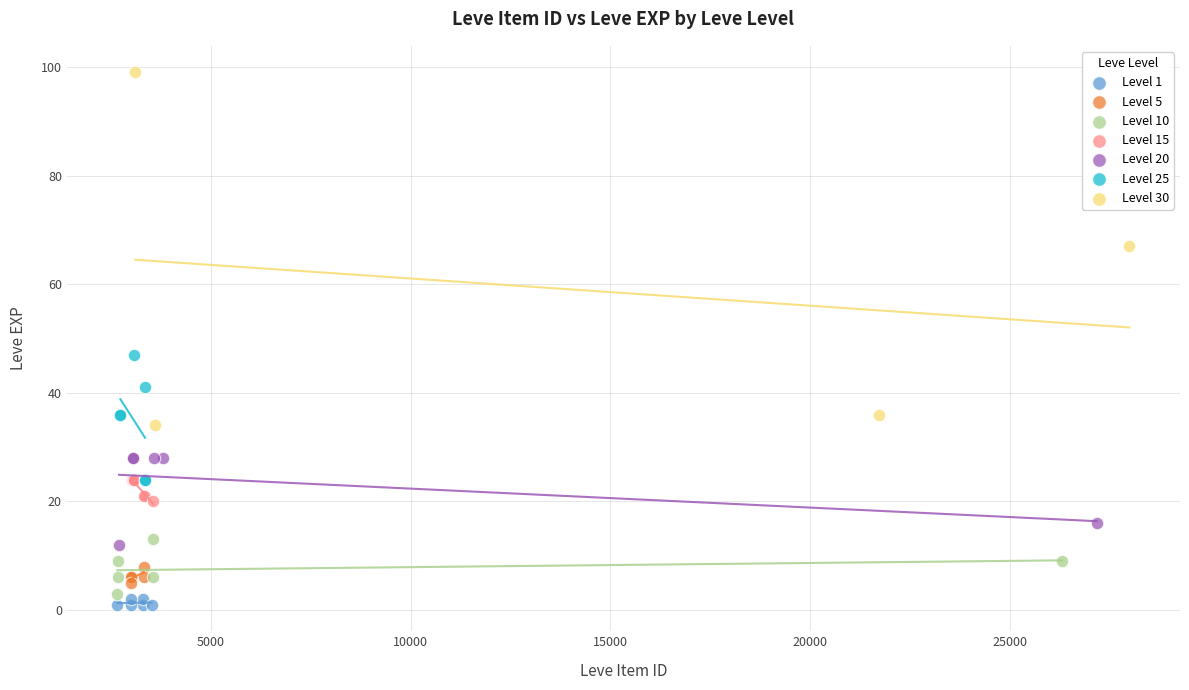

Which series has the widest spread of Y values?

Level 30